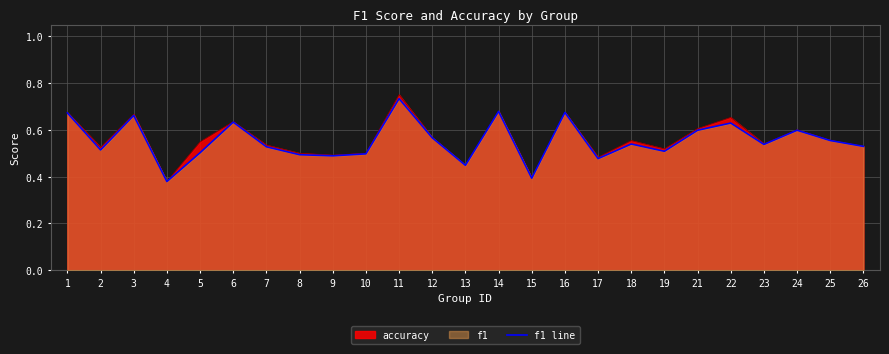

List the labels in order of value, smallest first.

4, 15, 13, 17, 9, 8, 10, 5, 19, 2, 7, 26, 23, 18, 25, 12, 21, 24, 22, 6, 3, 1, 16, 14, 11